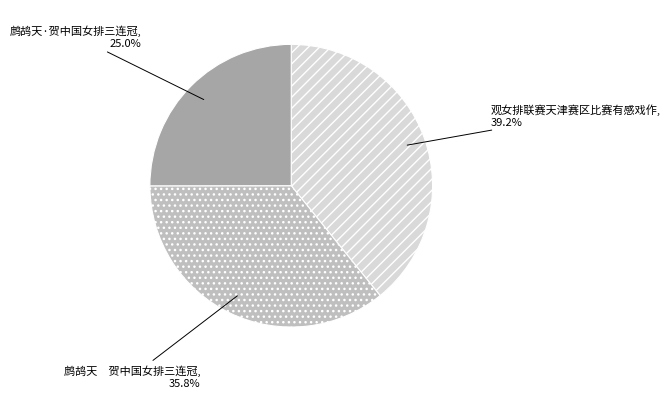

True or false: 观女排联赛天津赛区比赛有感戏作 accounts for 45% of the total.

False